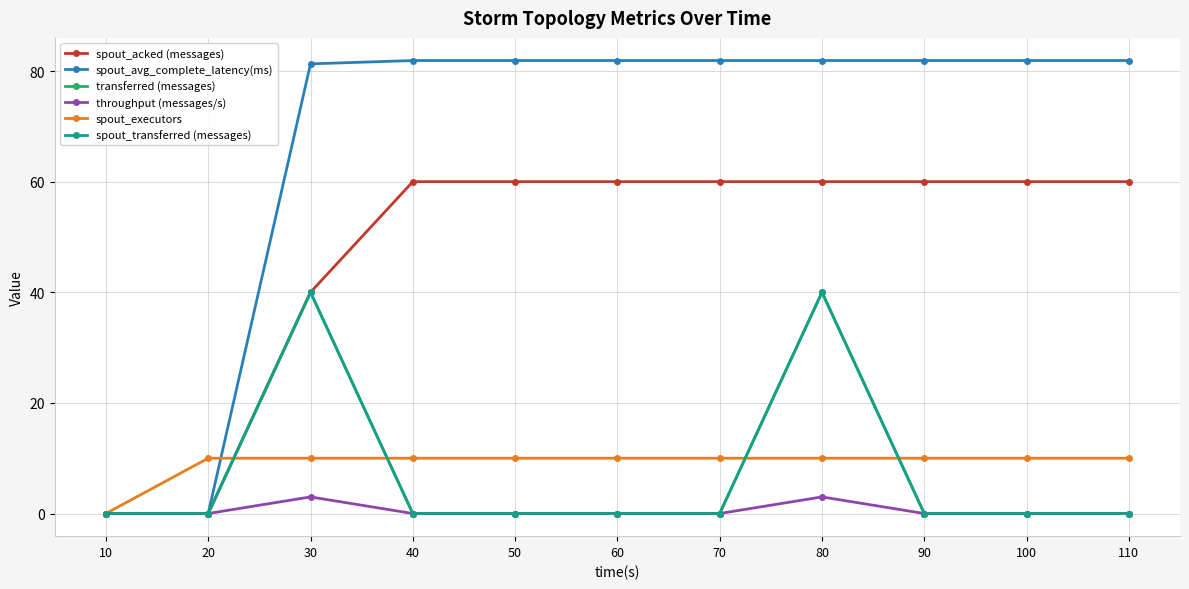

Is it true that spout_acked (messages) equals -36.6 at 20?

False